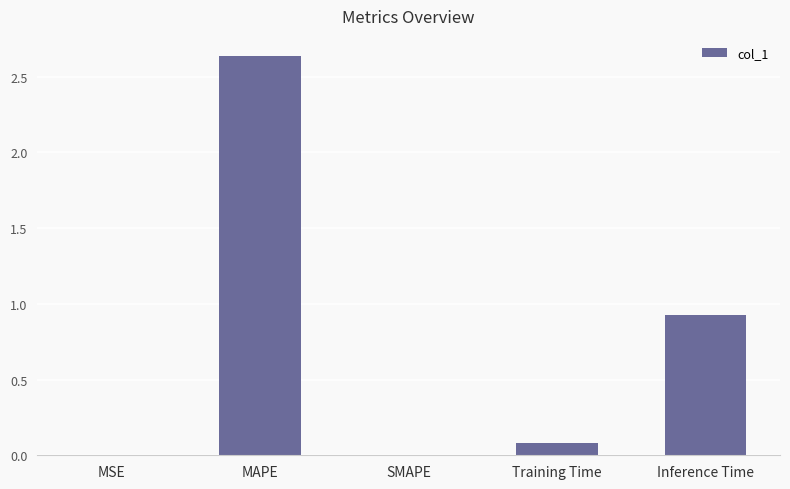

What is the change in value from Training Time to Inference Time?

+0.8